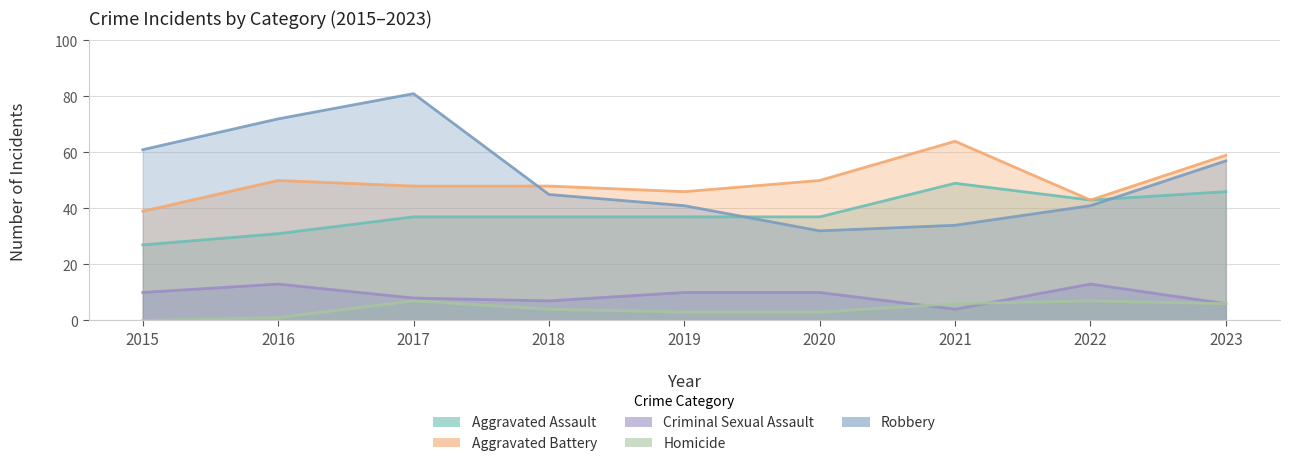

Reading left to right, what are all the values shown in this chart?

Aggravated Assault: 2015=27	2016=31	2017=37	2018=37	2019=37	2020=37	2021=49	2022=43	2023=46
Aggravated Battery: 2015=39	2016=50	2017=48	2018=48	2019=46	2020=50	2021=64	2022=43	2023=59
Criminal Sexual Assault: 2015=10	2016=13	2017=8	2018=7	2019=10	2020=10	2021=4	2022=13	2023=6
Homicide: 2015=0	2016=1	2017=7	2018=4	2019=3	2020=3	2021=6	2022=7	2023=6
Robbery: 2015=61	2016=72	2017=81	2018=45	2019=41	2020=32	2021=34	2022=41	2023=57